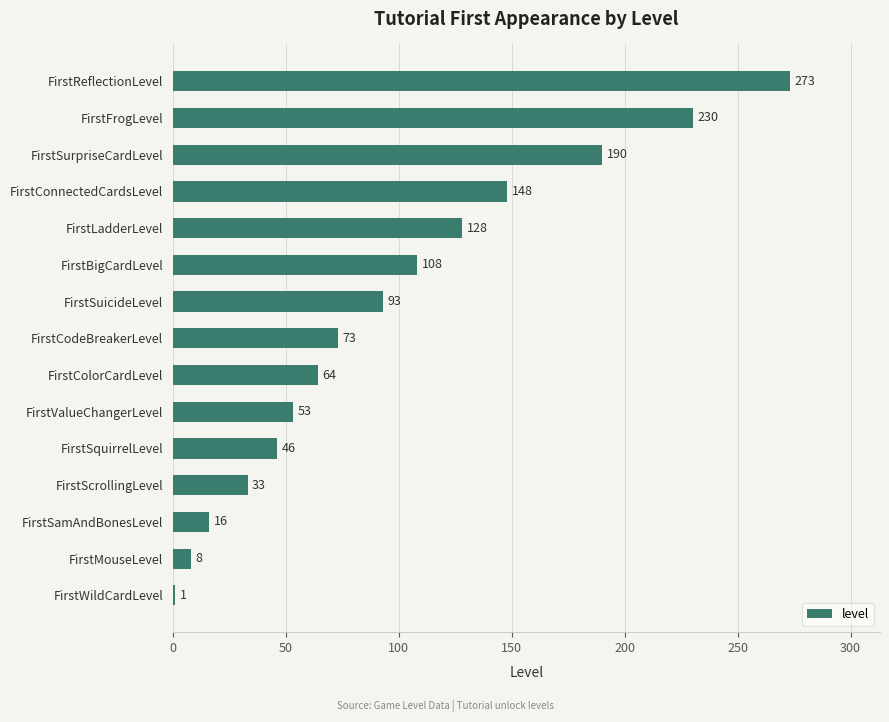

Are the bars grouped side by side (vs. stacked)?

No